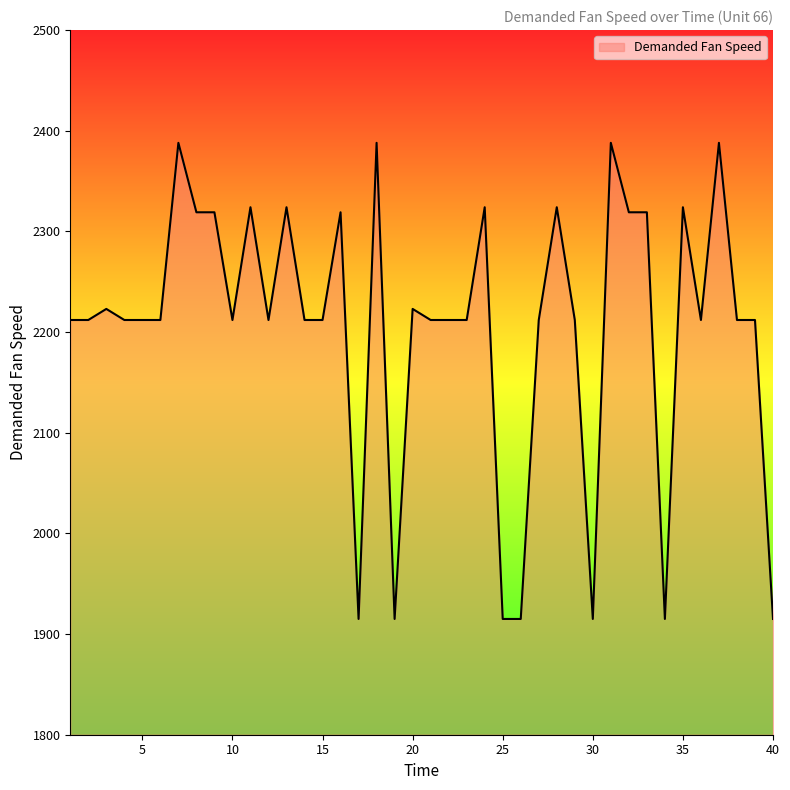

What is the smallest value displayed?

1915